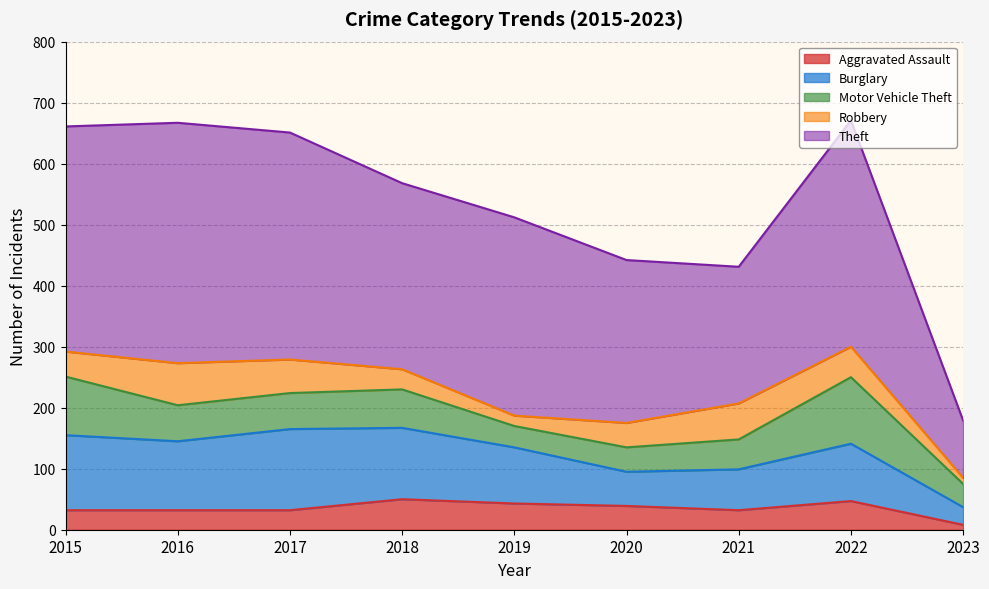

What is the smallest value displayed?

8